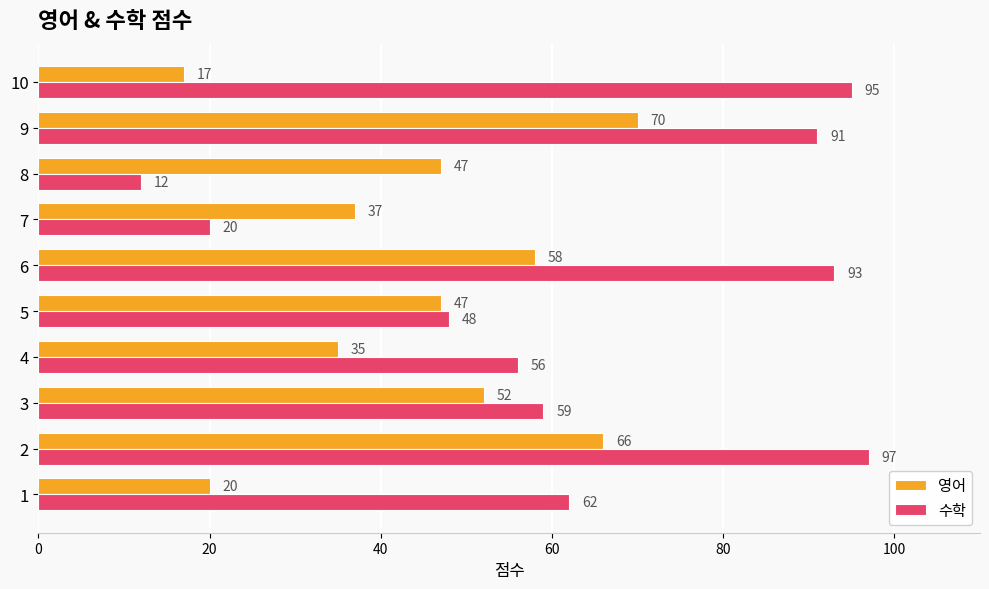

The value of 영어 at 10 is 17. True or false?

True